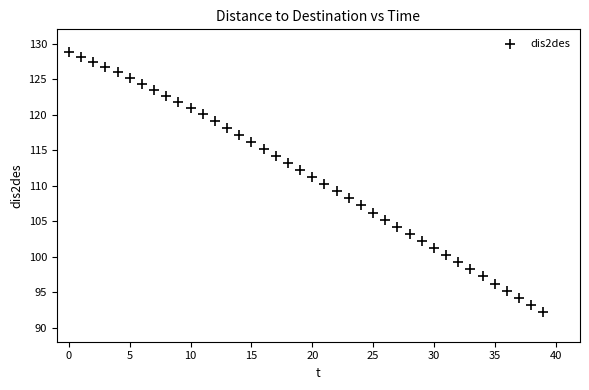

What is the range of Y values (max minus min)?

36.7